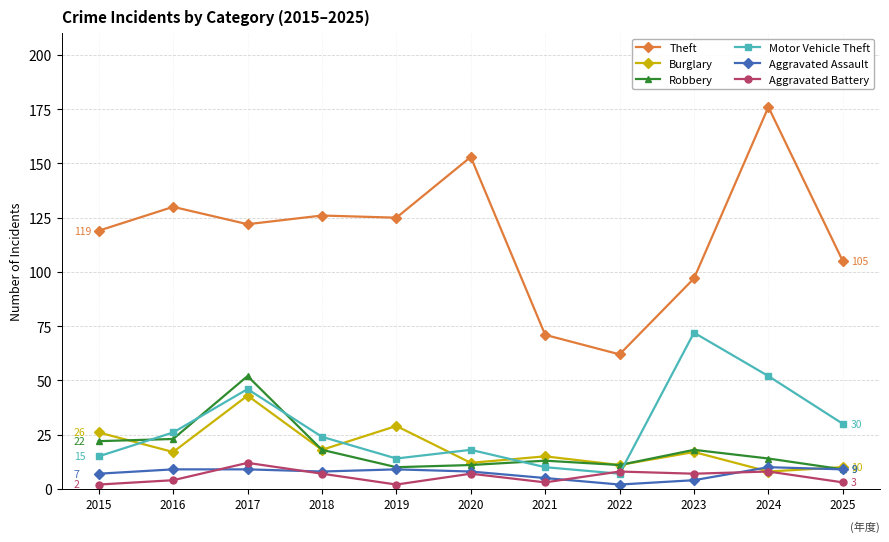

Which series changed the most between 2022 and 2025?

Theft